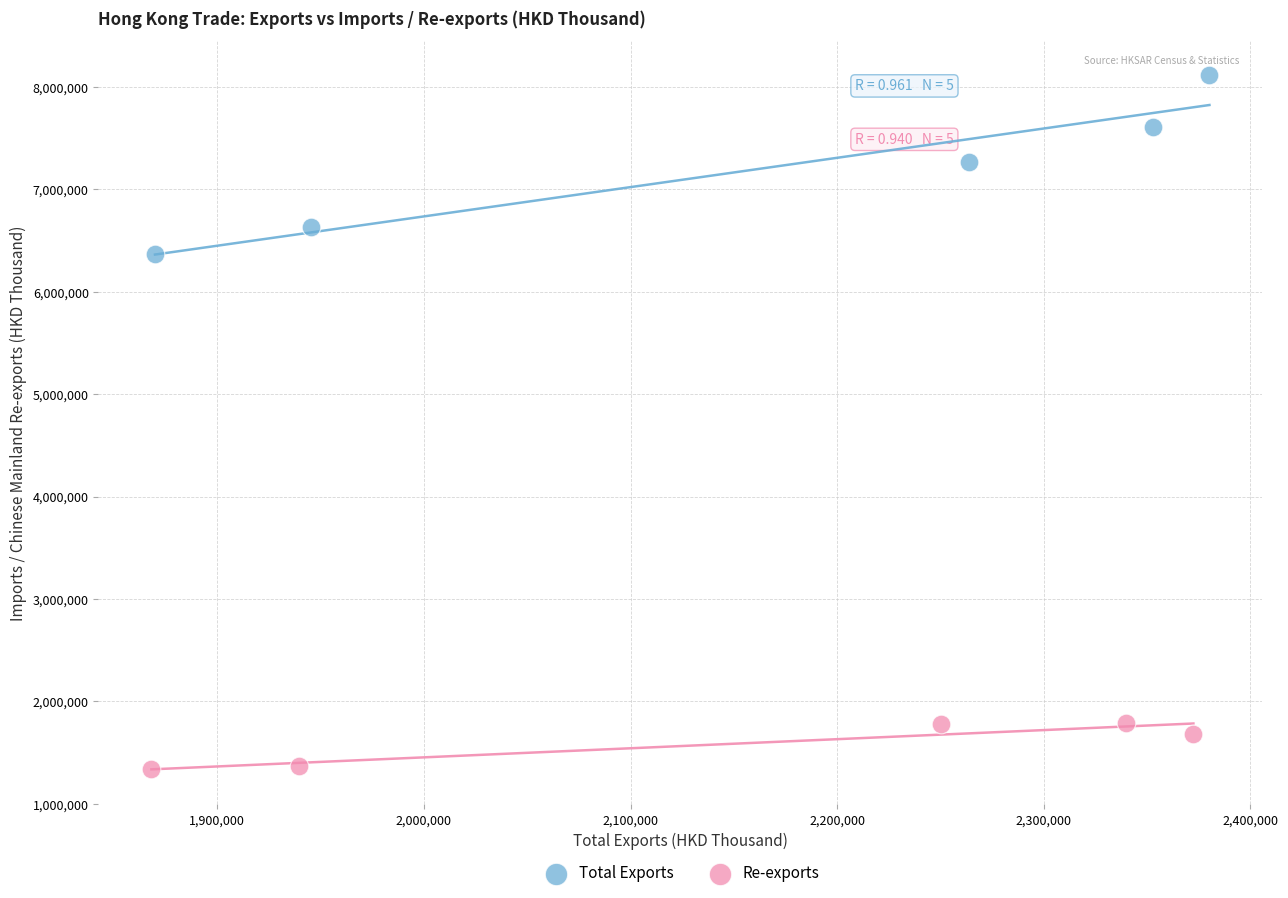

Which series reaches the minimum Y coordinate?

Re-exports